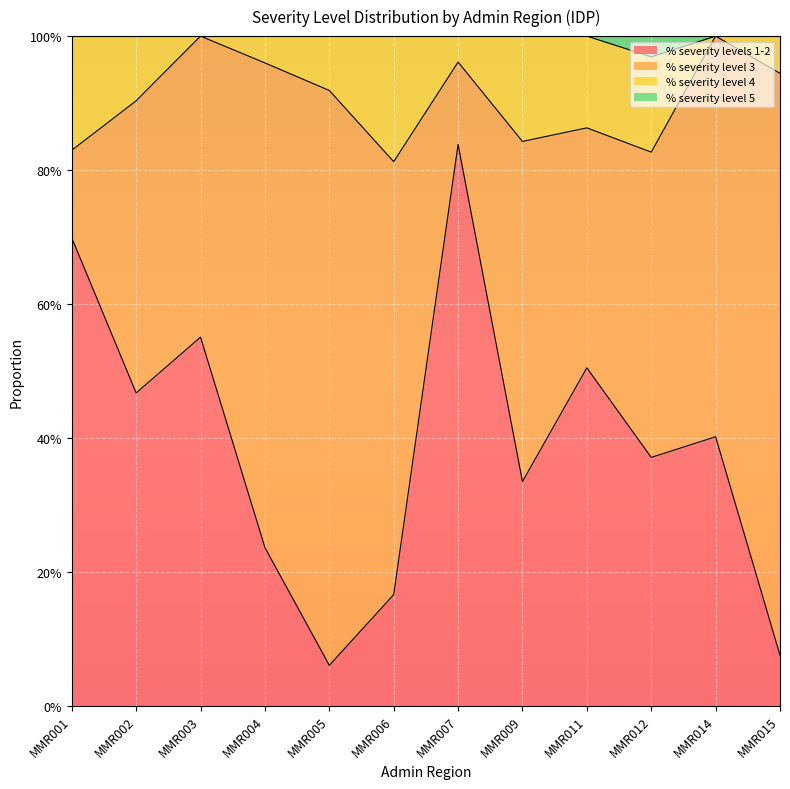

What are all the series names shown in the legend?

% severity levels 1-2, % severity level 3, % severity level 4, % severity level 5